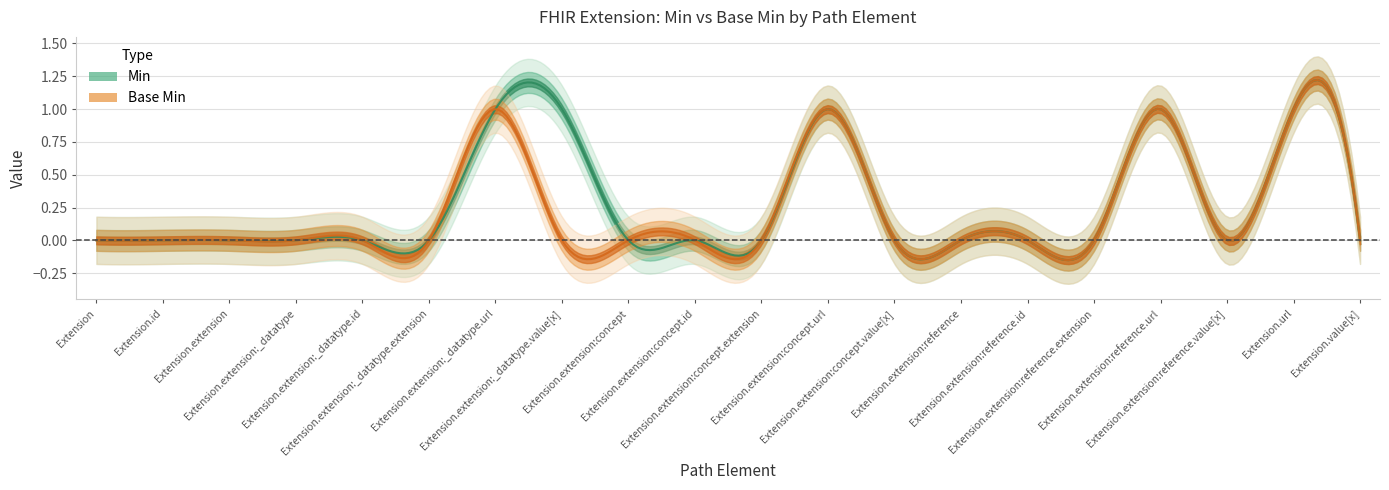

Reading left to right, list all the values displayed in this chart.

Min: 0	0	0	0	0	0	1	1	0	0	0	1	0	0	0	0	1	0	1	0
Base Min: 0	0	0	0	0	0	1	0	0	0	0	1	0	0	0	0	1	0	1	0